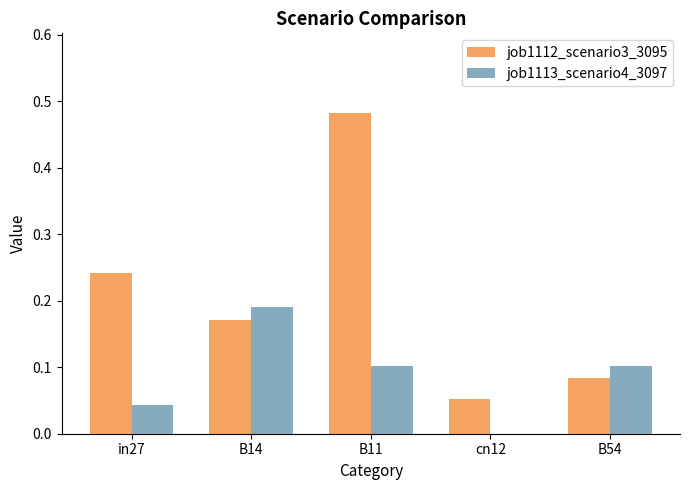

True or false: job1112_scenario3_3095 has a value of 0.1 at B14.

False